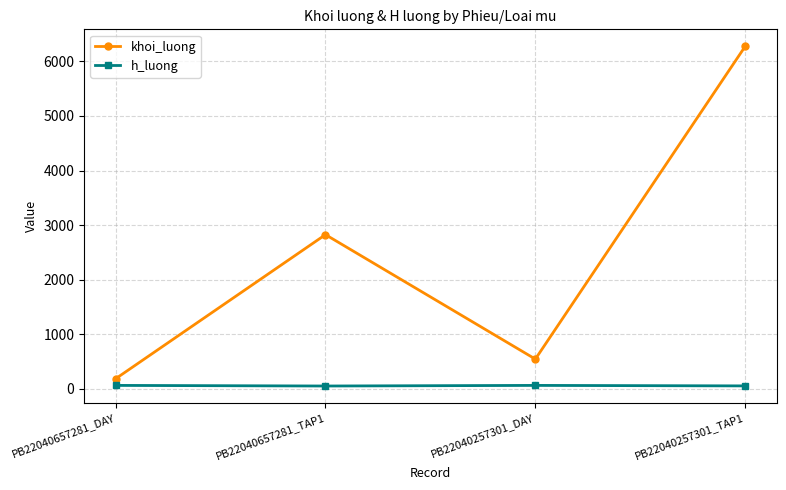

What are all the series names shown in the legend?

khoi_luong, h_luong